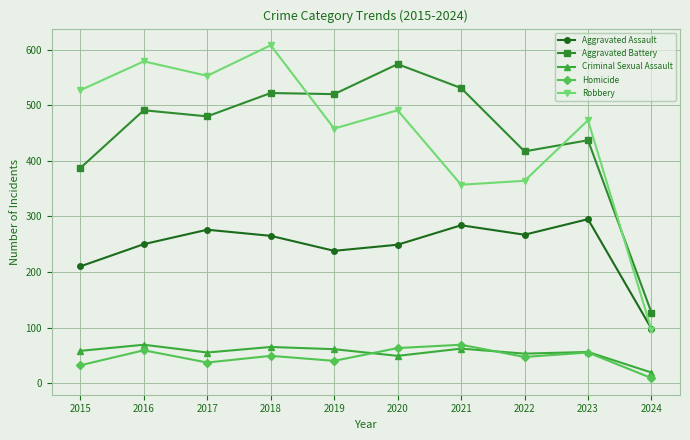

At which category does the chart reach its minimum across all series?

2024